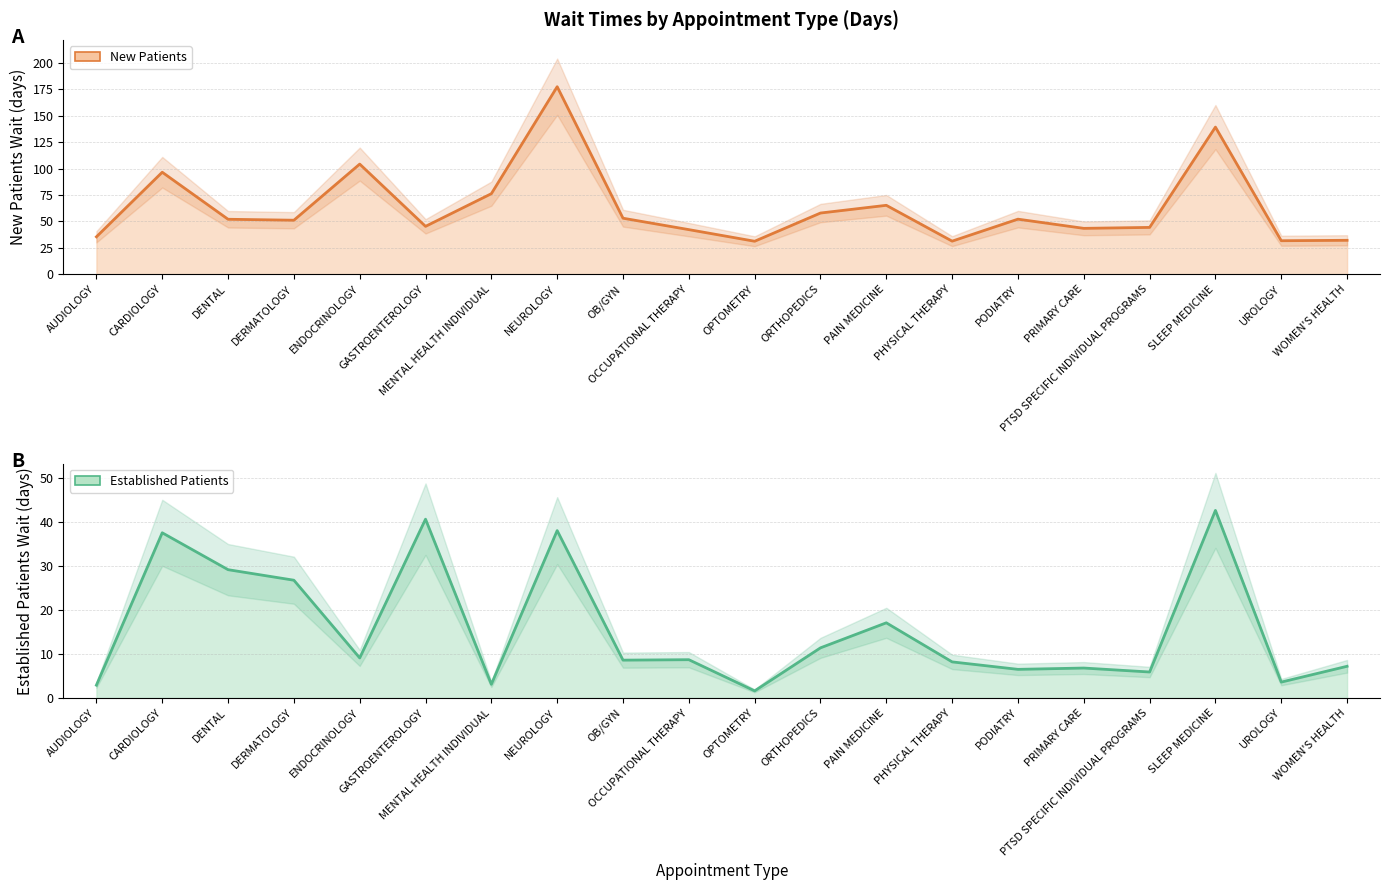

How many lines are shown in the chart?

2